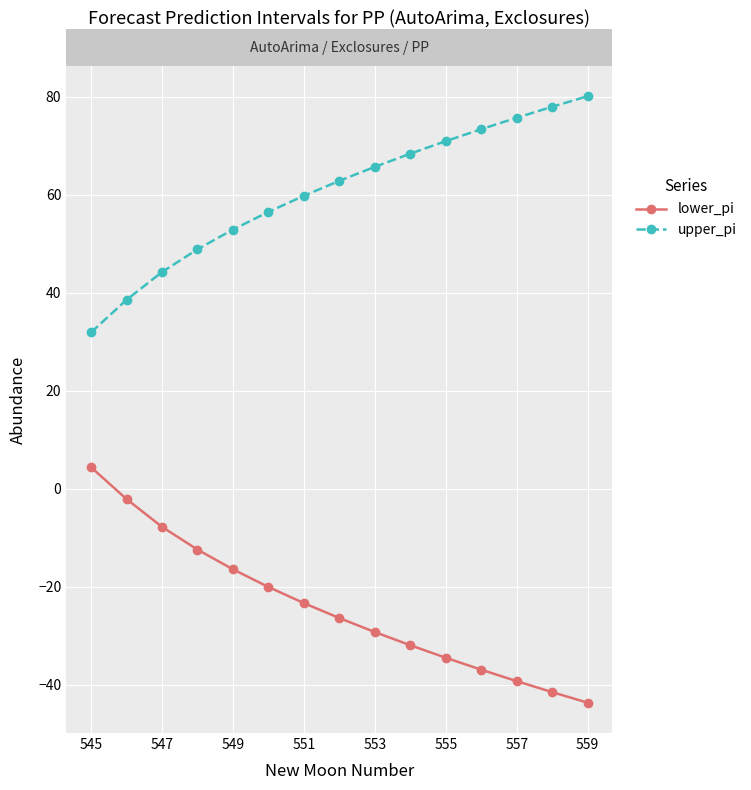

What is the difference between the second highest and minimum values in the upper_pi series?

46.1